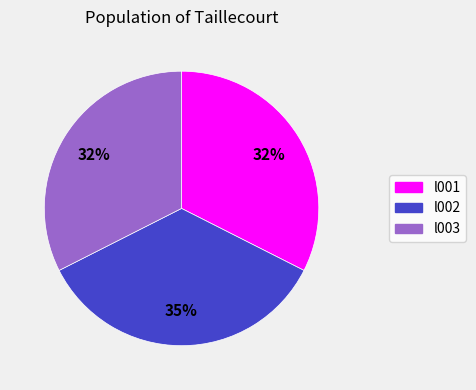

What percentage is the l001 slice, to the nearest percent?

32%